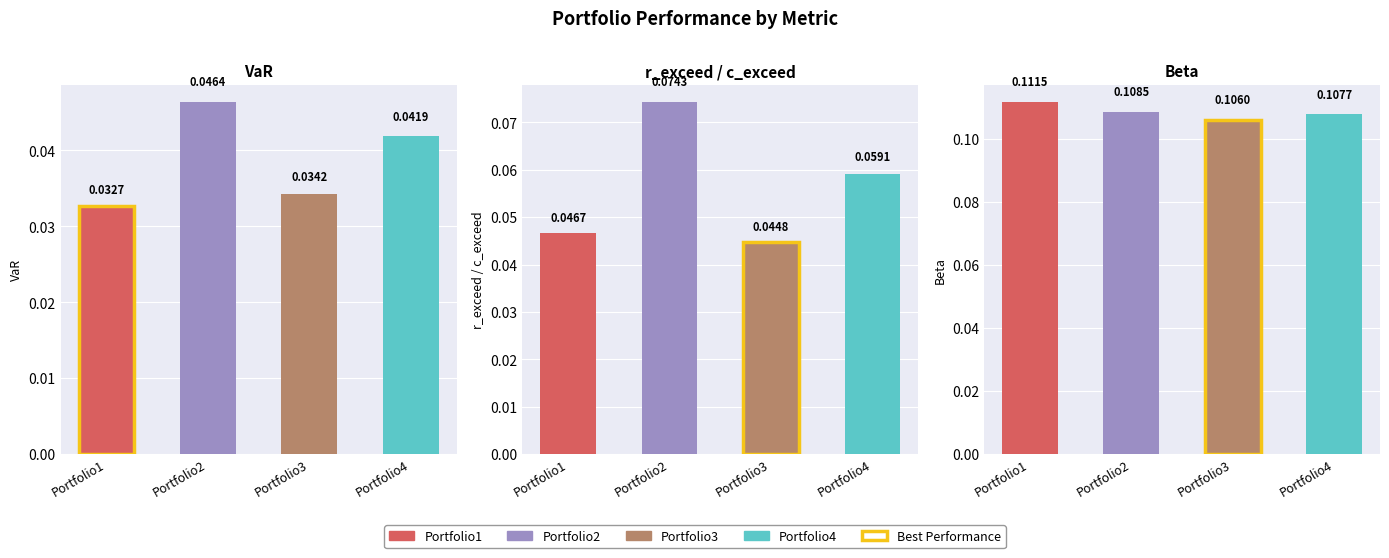

What is the greatest value displayed?

0.1